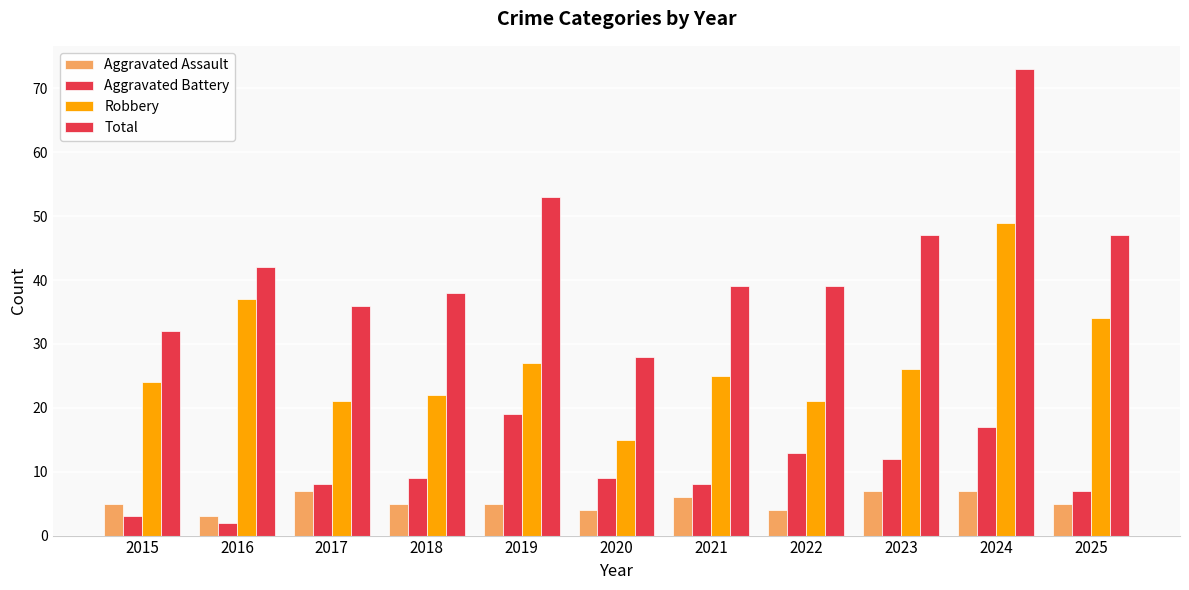

Which has a higher value, 2024 or 2019?

2024